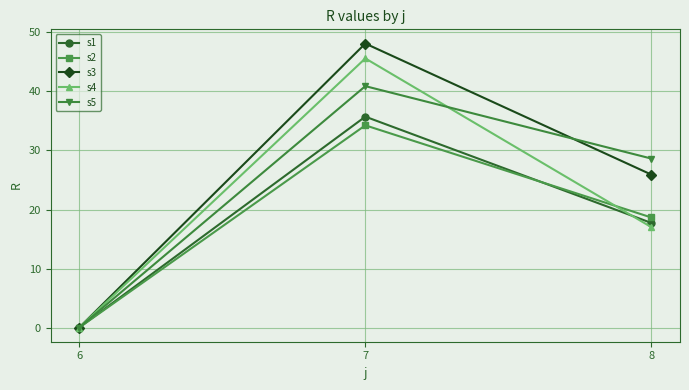

True or false: s4 has a value of 0.0 at 6.

True